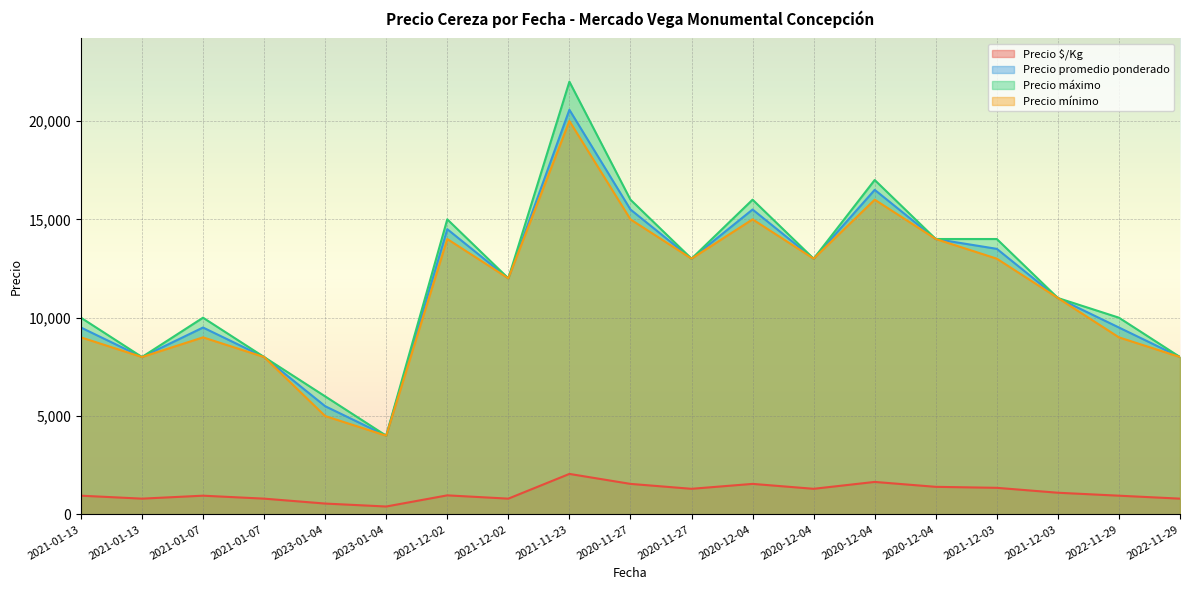

True or false: Precio máximo has a value of 13000 at 2020-12-04.

True